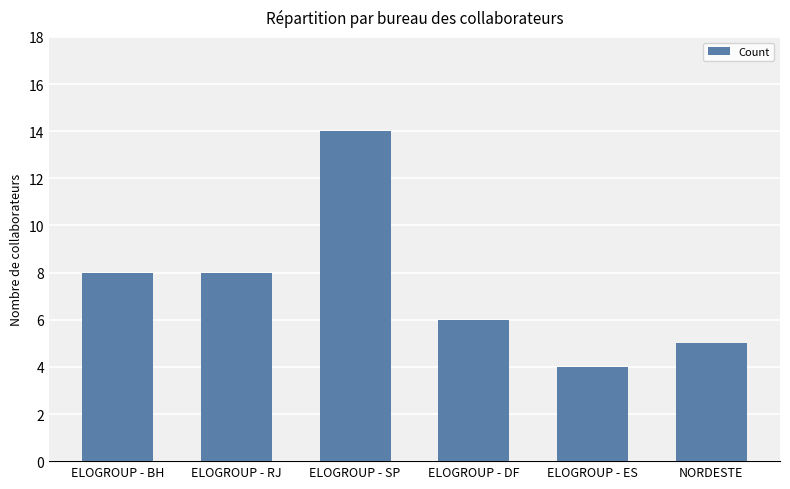

Reading left to right, what are all the values shown in this chart?

ELOGROUP - BH=8	ELOGROUP - RJ=8	ELOGROUP - SP=14	ELOGROUP - DF=6	ELOGROUP - ES=4	NORDESTE=5